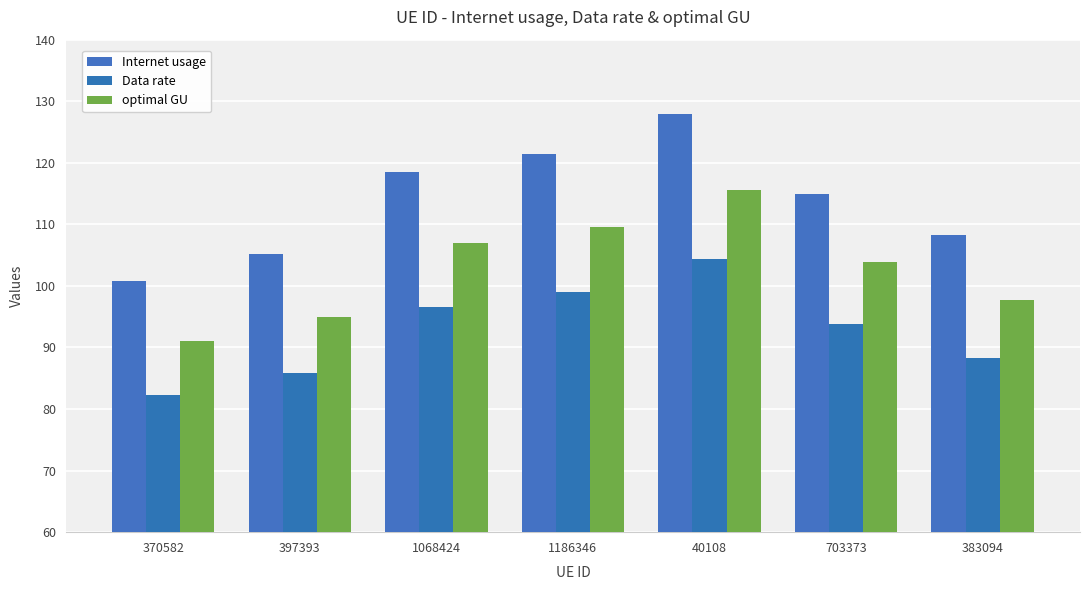

Read the optimal GU value at 1186346.

109.6